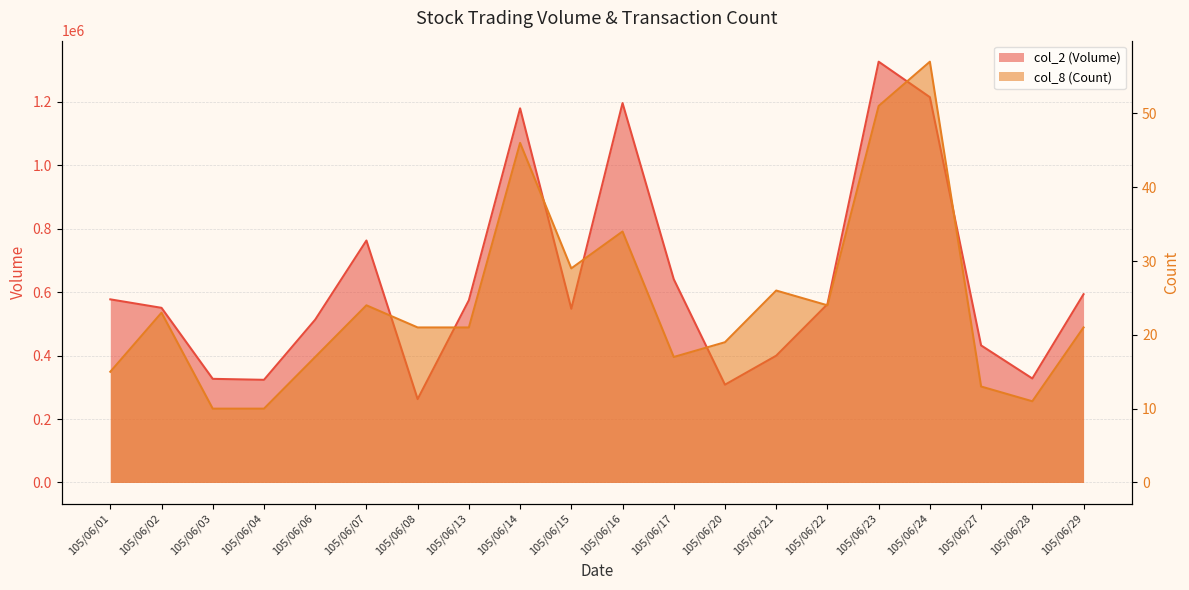

At which category is the sum across all series the highest?

105/06/23